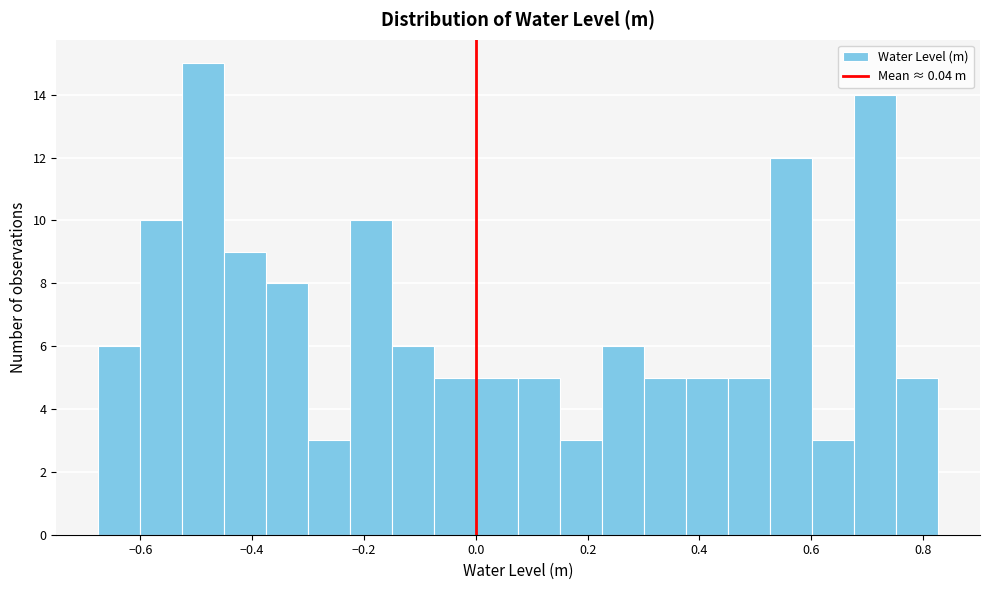

Around what value on the x-axis is the tallest bar? Give the approximate position of its centre, as read against the axis.

-0.48